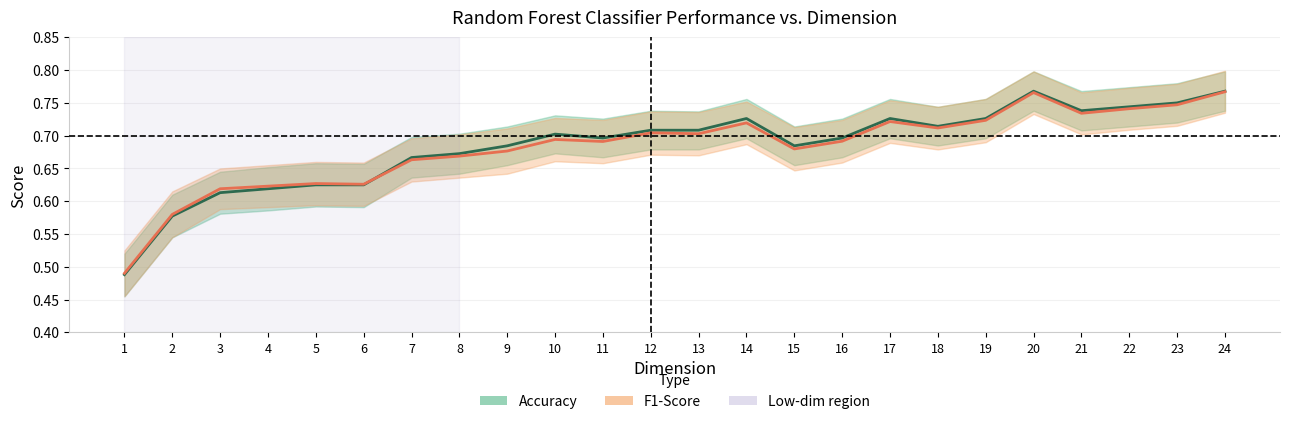

Which category has the lowest value in the Accuracy series?

1